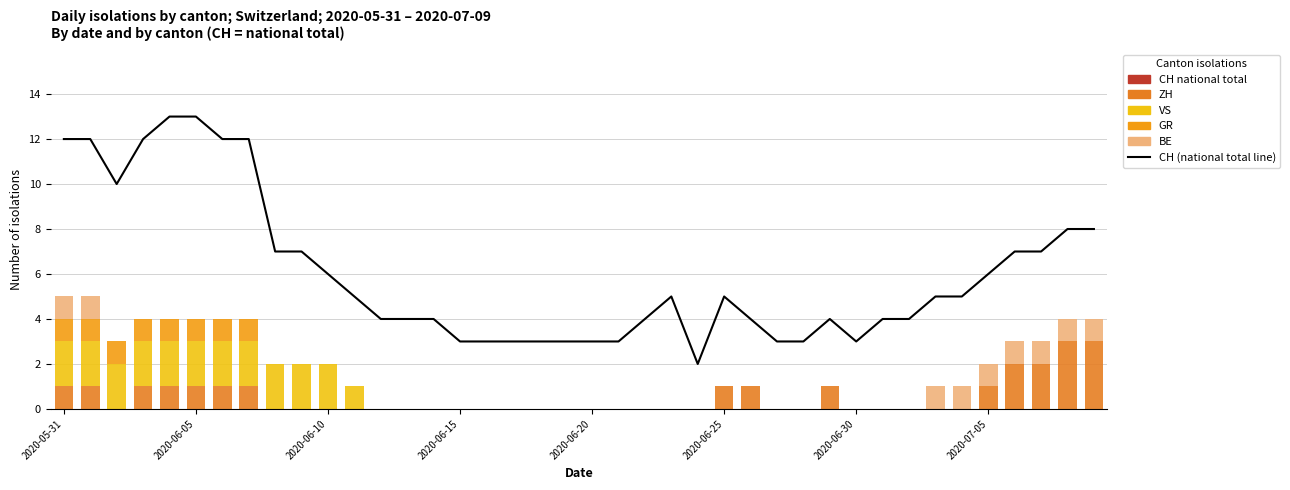

The BE series shows 0 at 8. True or false?

True